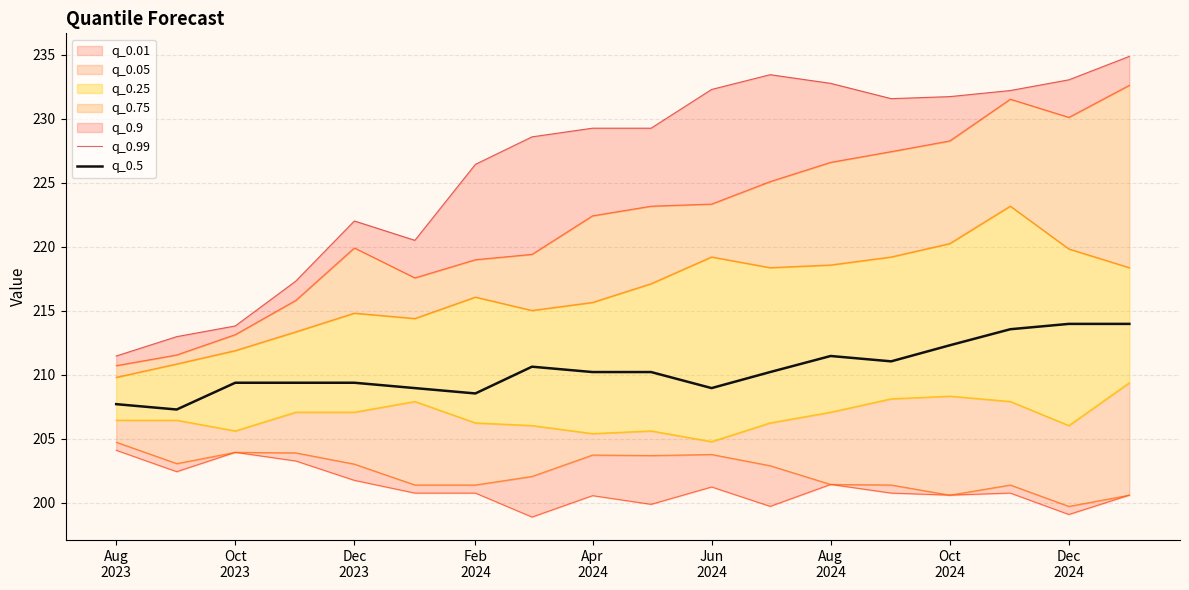

What is the lowest value of the q_0.5 series?

207.3